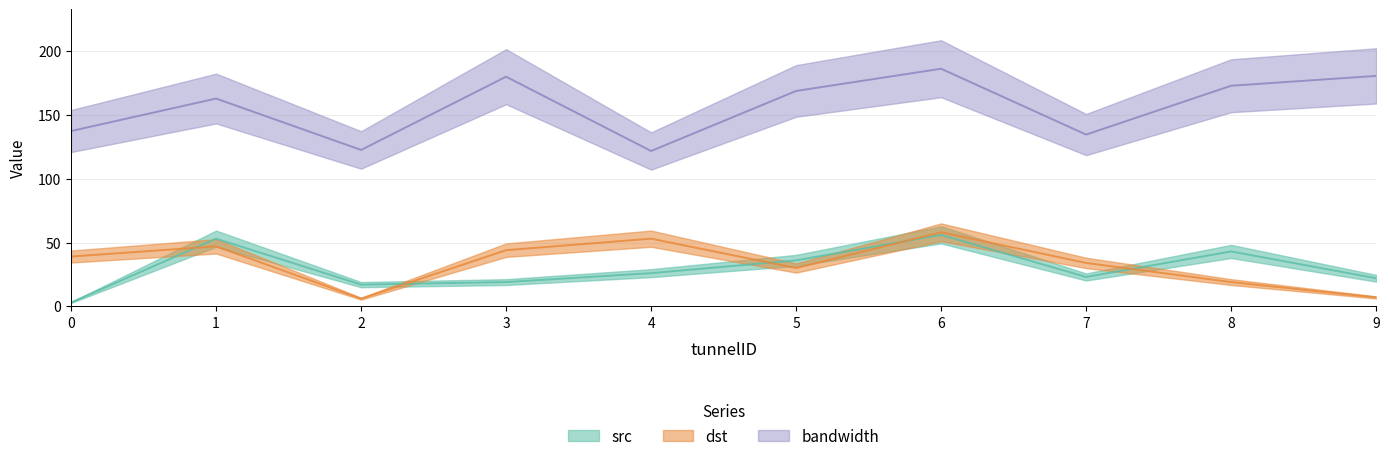

Is the value of src at 7 greater than the value of bandwidth at 8?

No